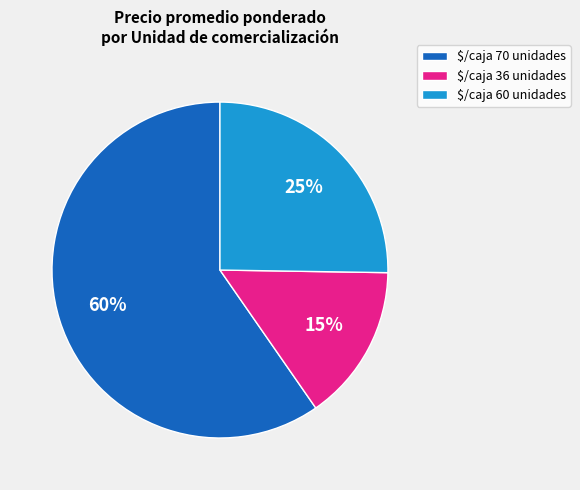

How many segments does this pie chart have?

3